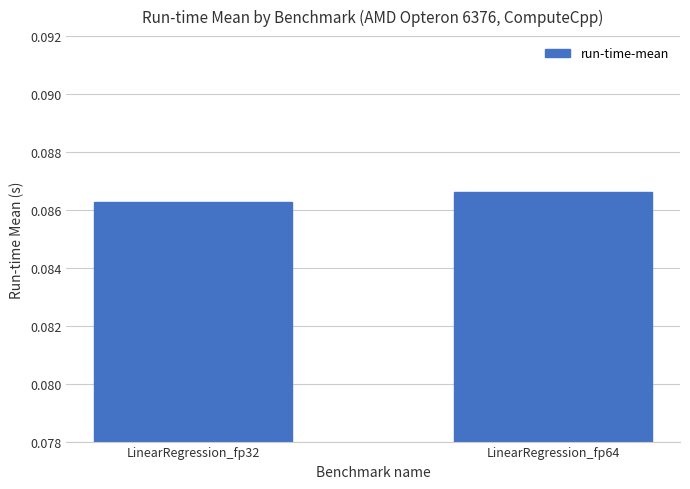

How many categories are shown in the chart?

2